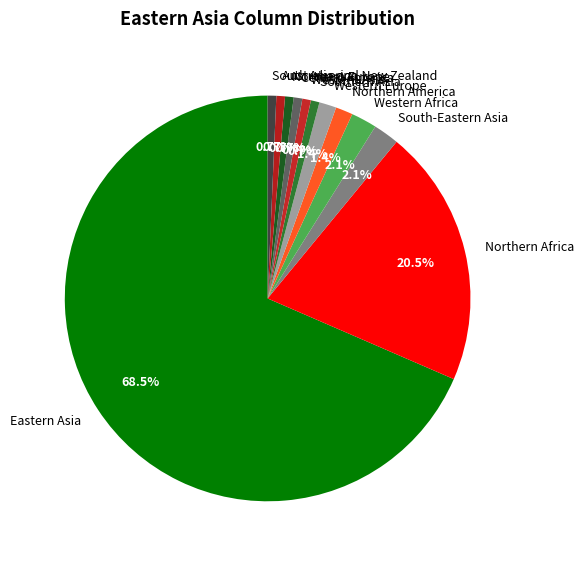

Which category has the biggest portion of the pie?

Eastern Asia